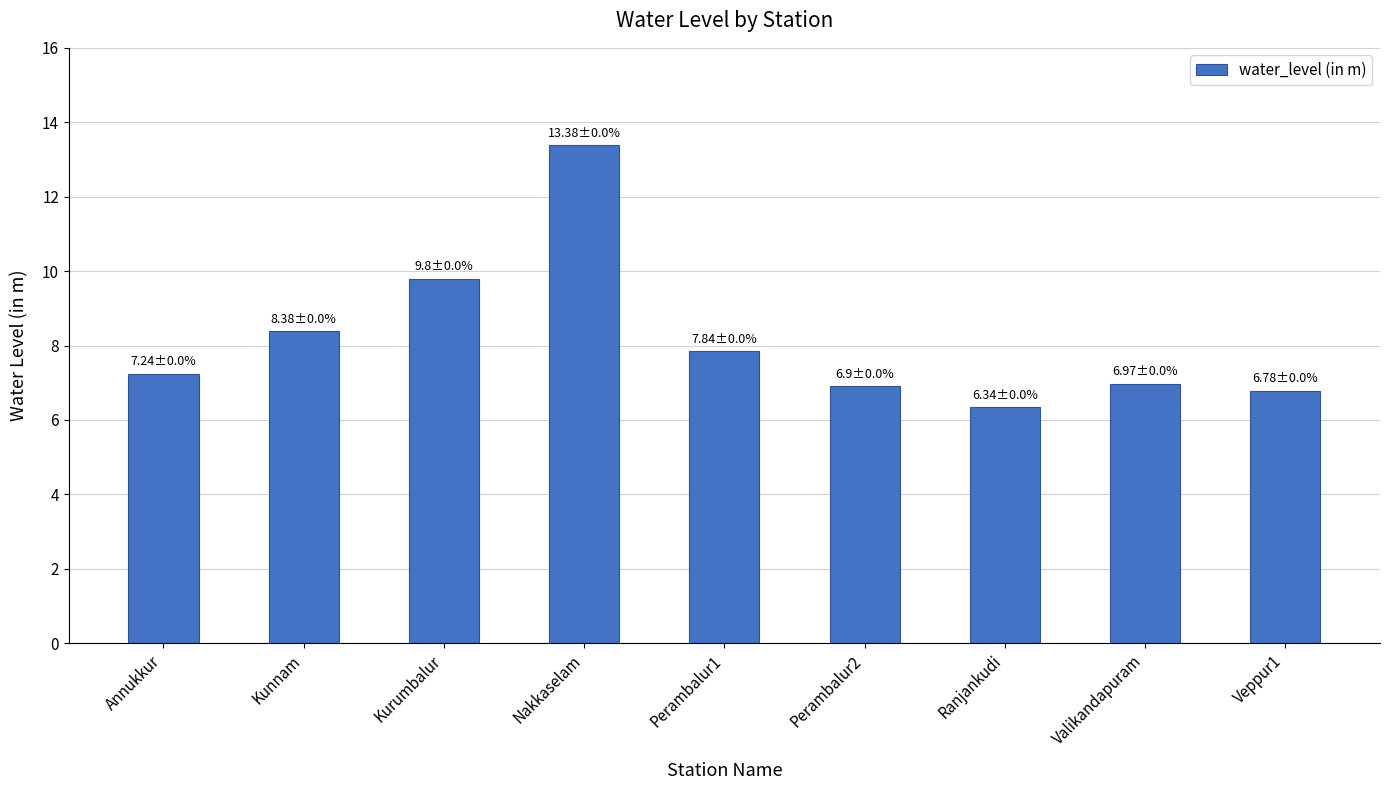

The chart shows a value of 7.0 at Valikandapuram. True or false?

True